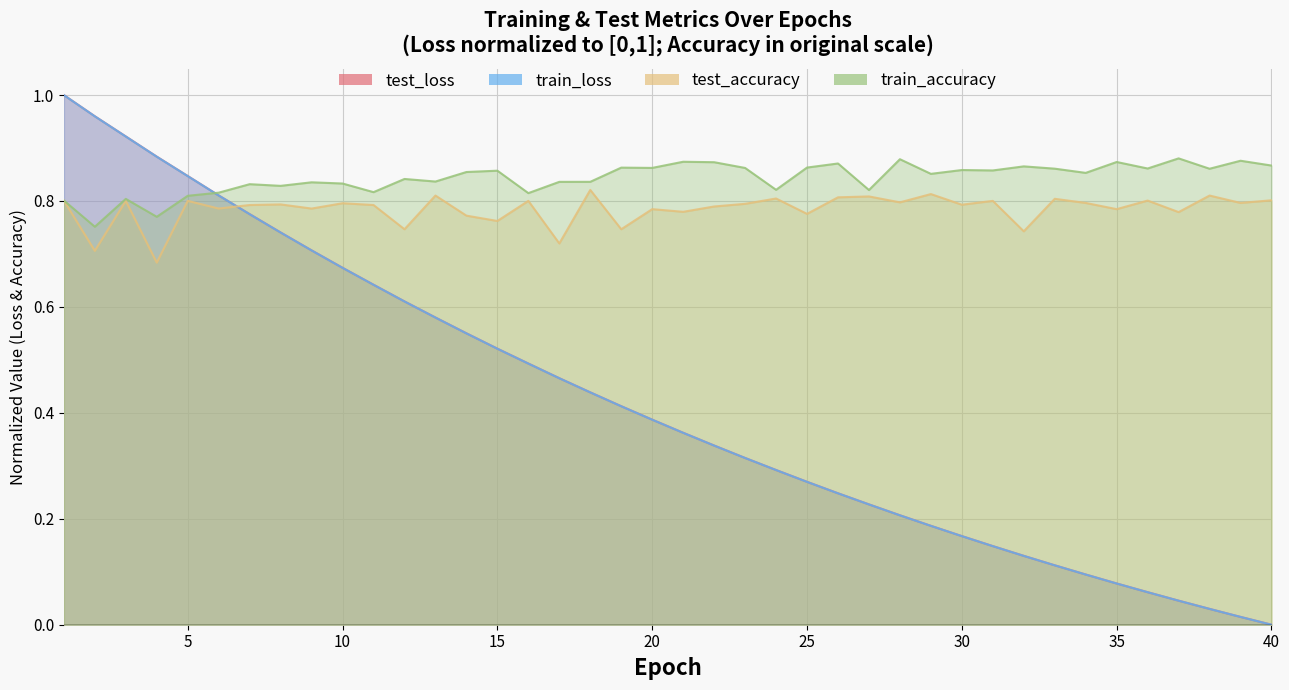

What is the value of the train_accuracy point at the 20th from the left?

0.9